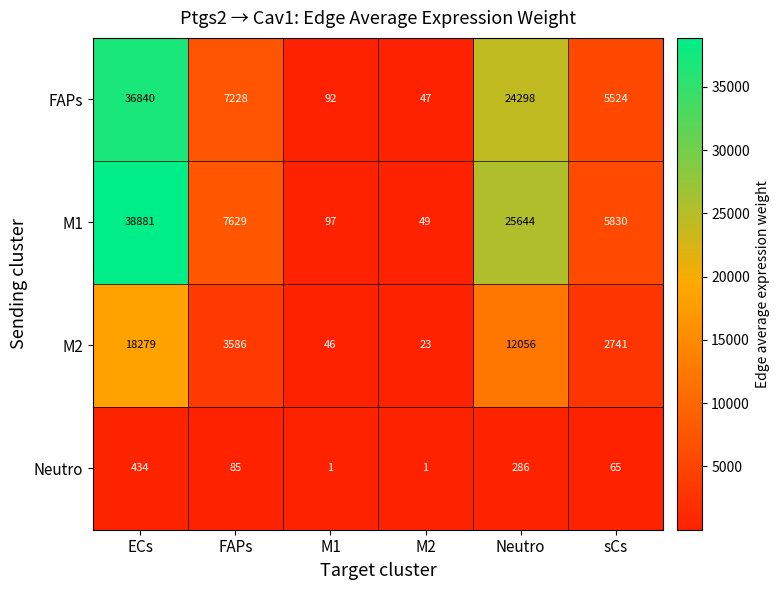

Rank the series by their maximum value, from highest to lowest.

M1, FAPs, M2, Neutro